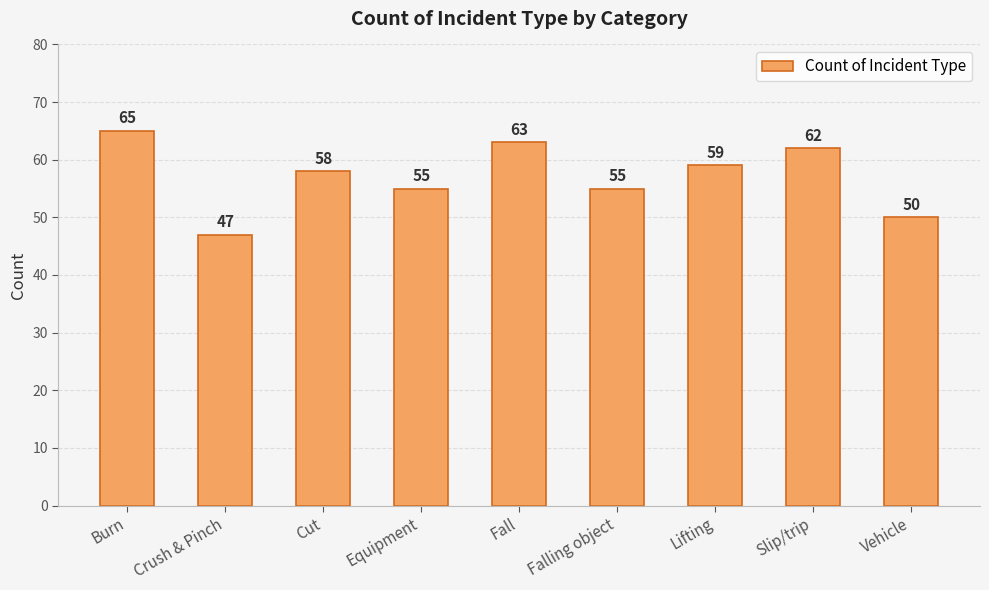

What is the difference between the second highest and minimum values?

16